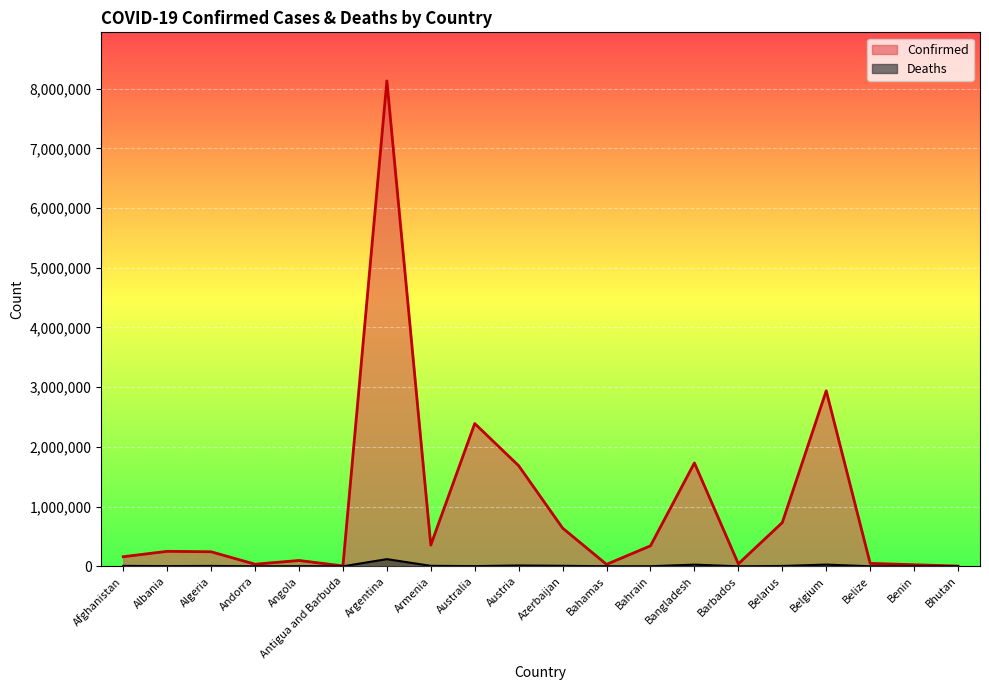

Where does the Deaths series first go above 3390?

Afghanistan